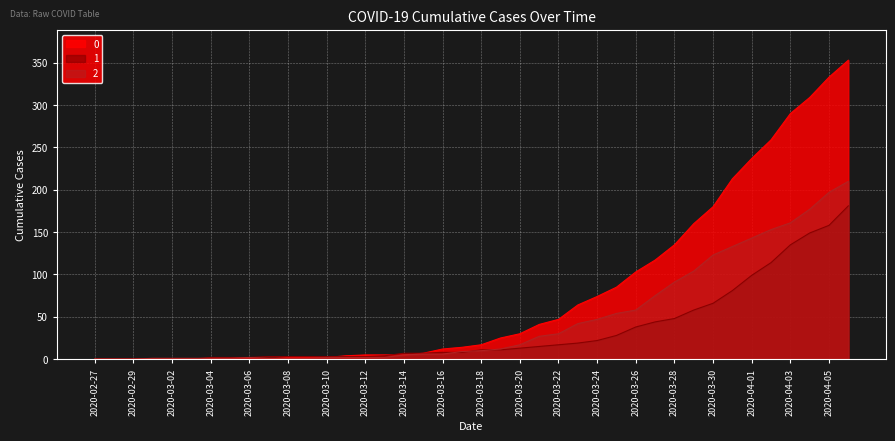

Which series ends up on top after the final intersection of 0 and 1?

1